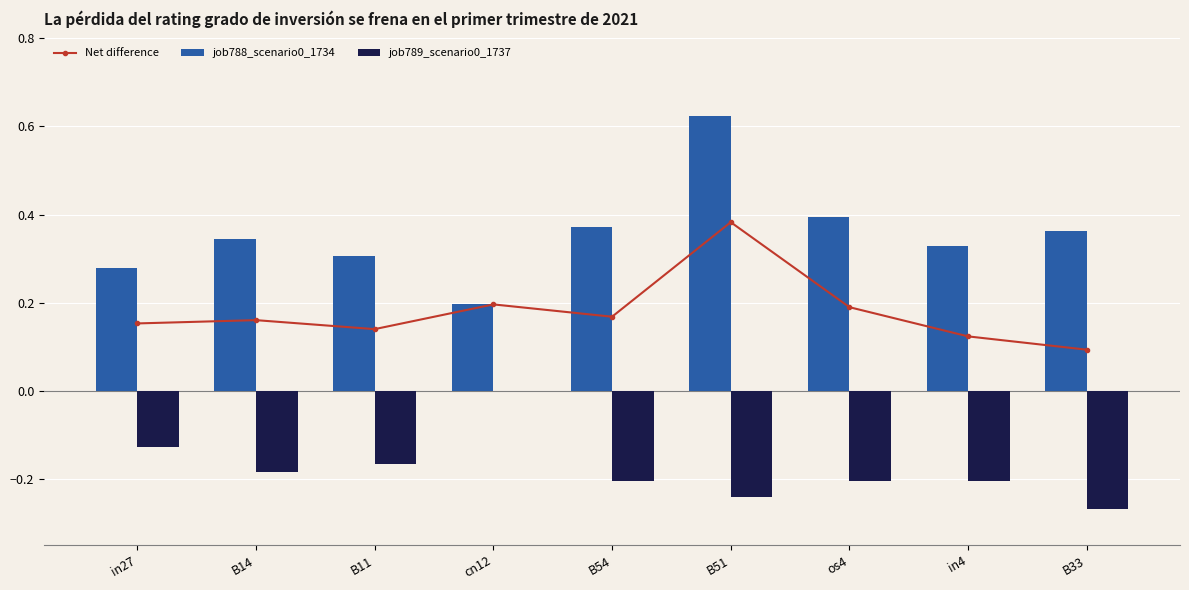

What is the spread (max minus min) of values at B33?

0.6